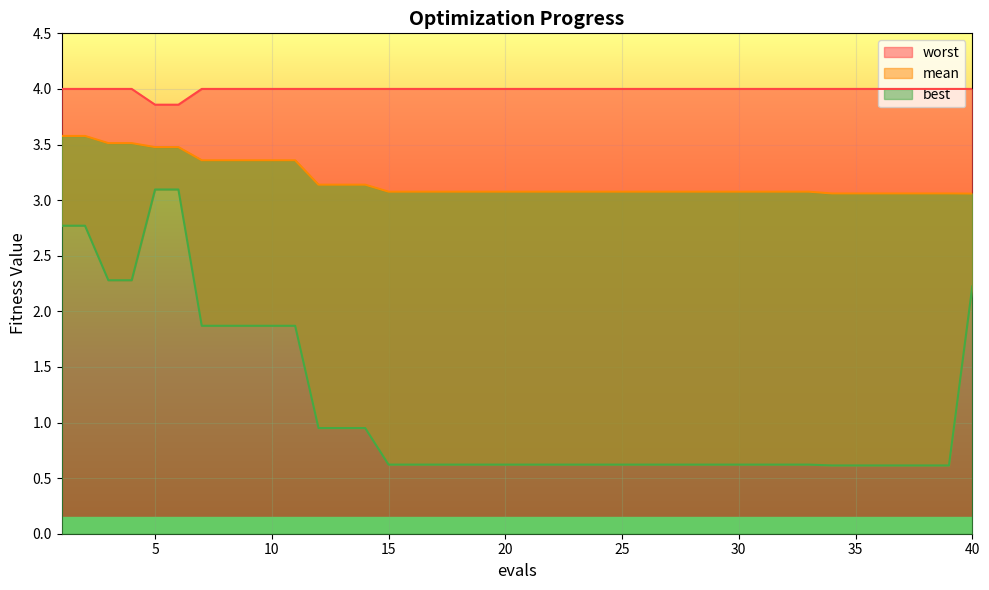

List the series in order of their peak value, lowest first.

best, mean, worst